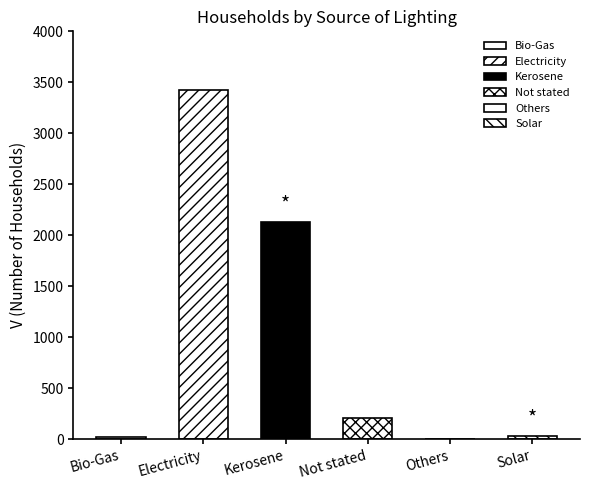

Between Electricity and Solar, which is larger?

Electricity